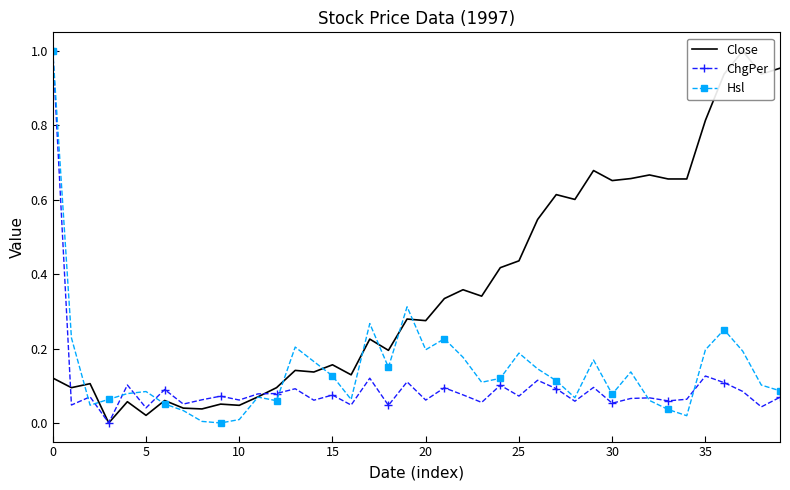

What is the maximum value for Close?

1.0